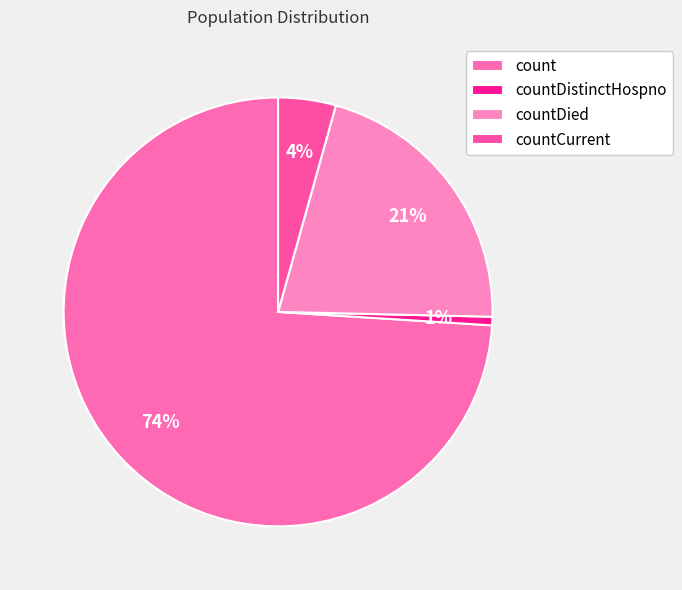

What is the smallest slice in the pie chart?

countDistinctHospno